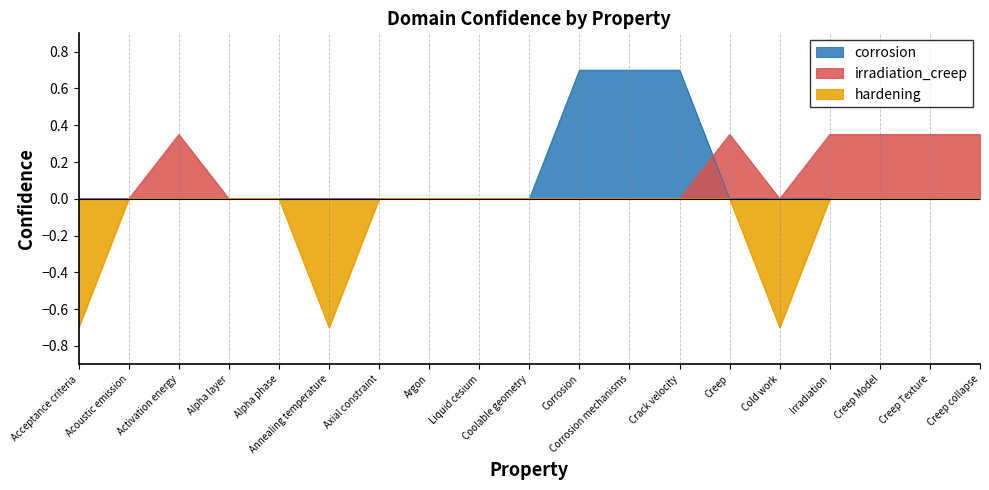

Which category has the highest value across all series?

Corrosion